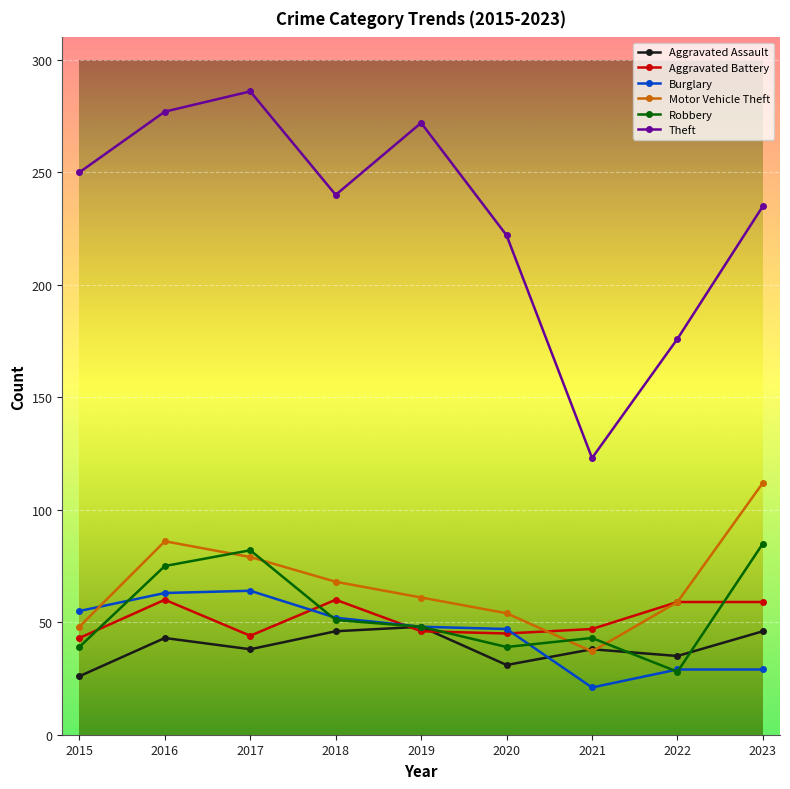

What are all the series names shown in the legend?

Aggravated Assault, Aggravated Battery, Burglary, Motor Vehicle Theft, Robbery, Theft